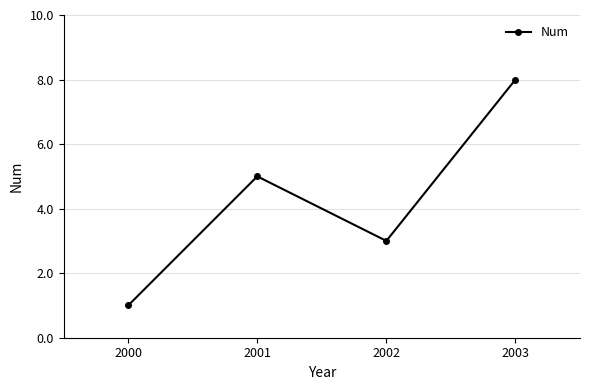

Reading left to right, list all the values displayed in this chart.

1	5	3	8